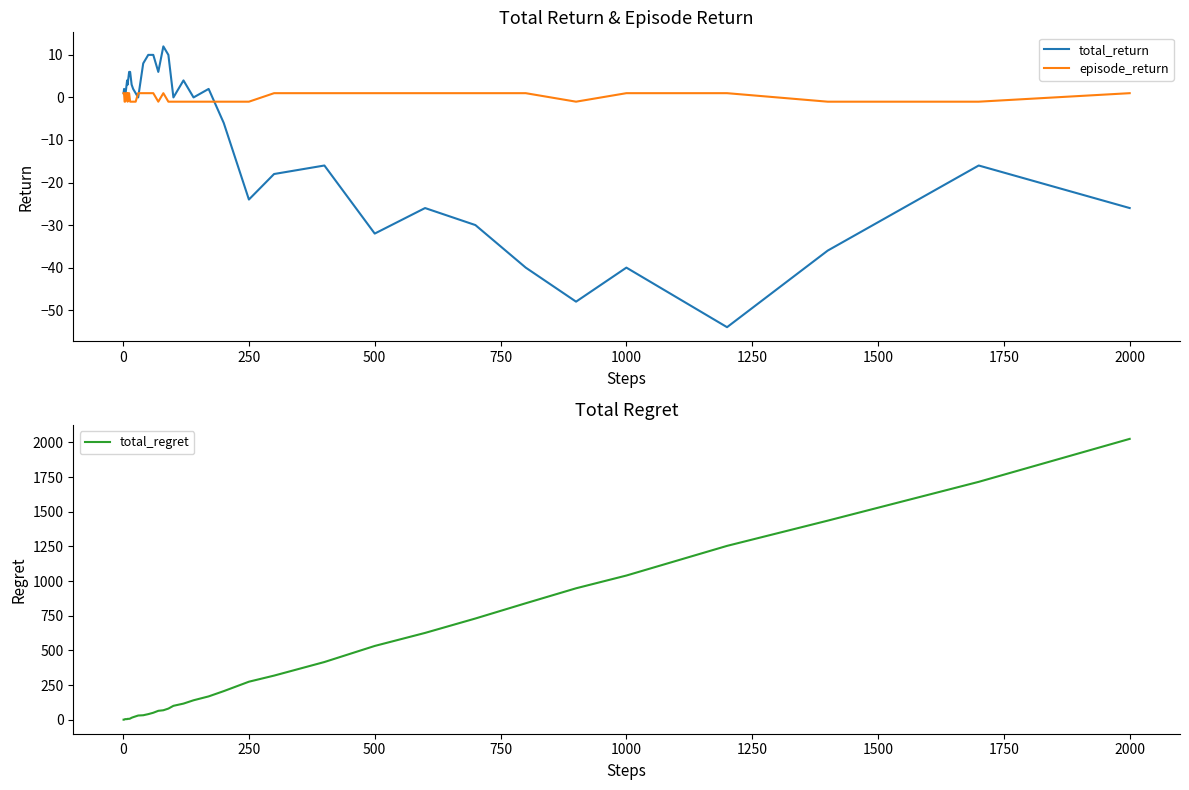

The value of total_return at 2000 is -26. True or false?

True